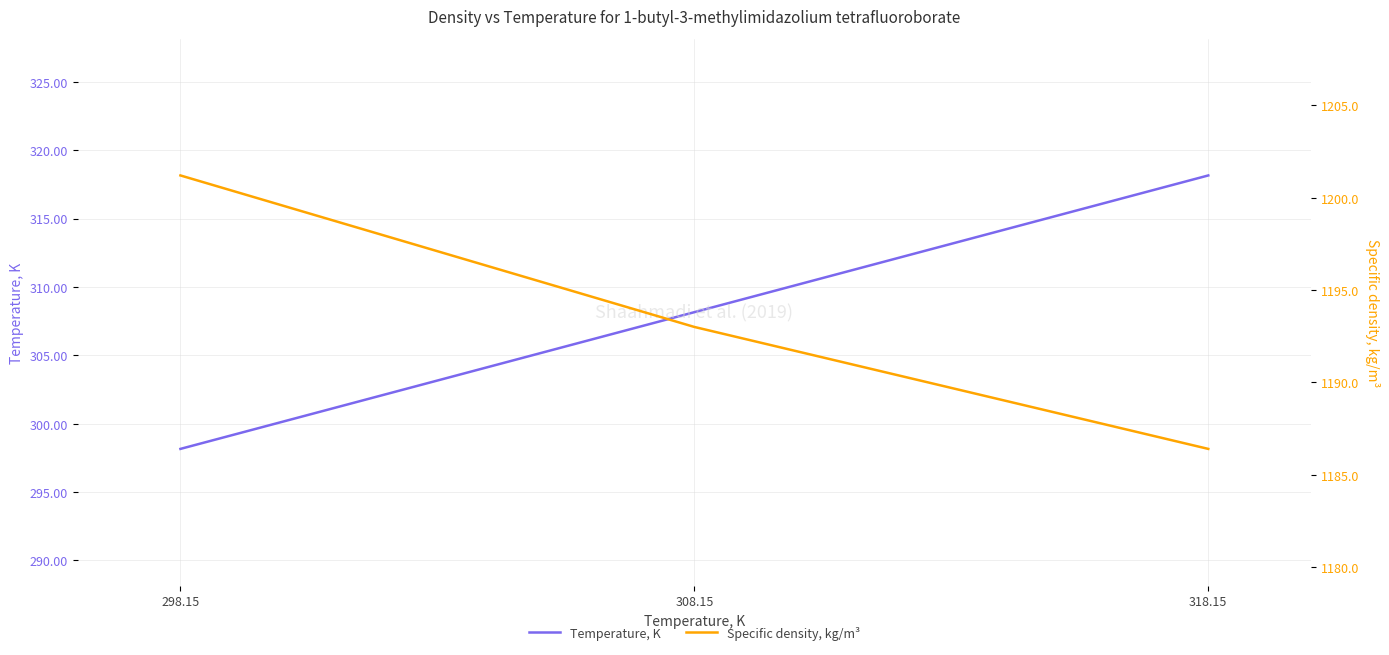

Where is Specific density, kg/m³ nearest to the value 1193?

308.15